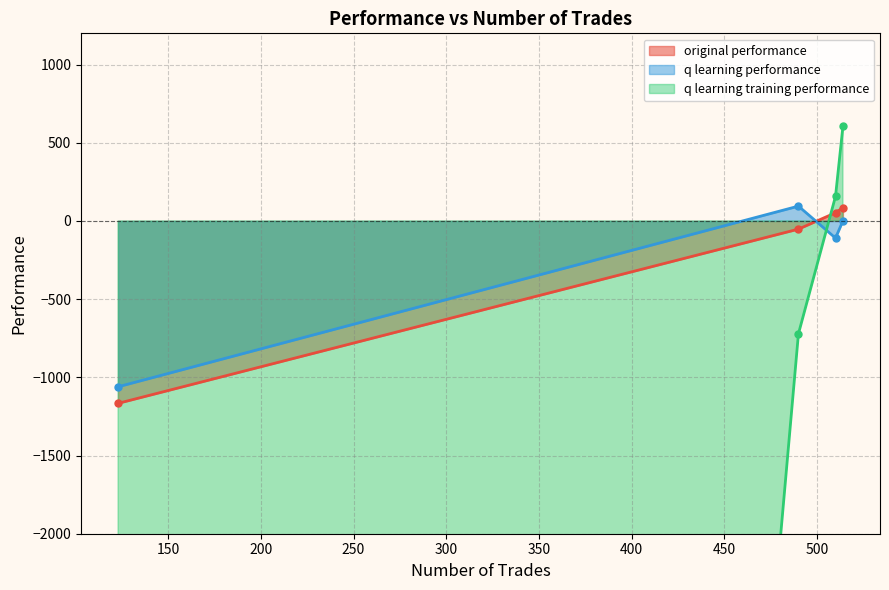

How many lines are shown in the chart?

3